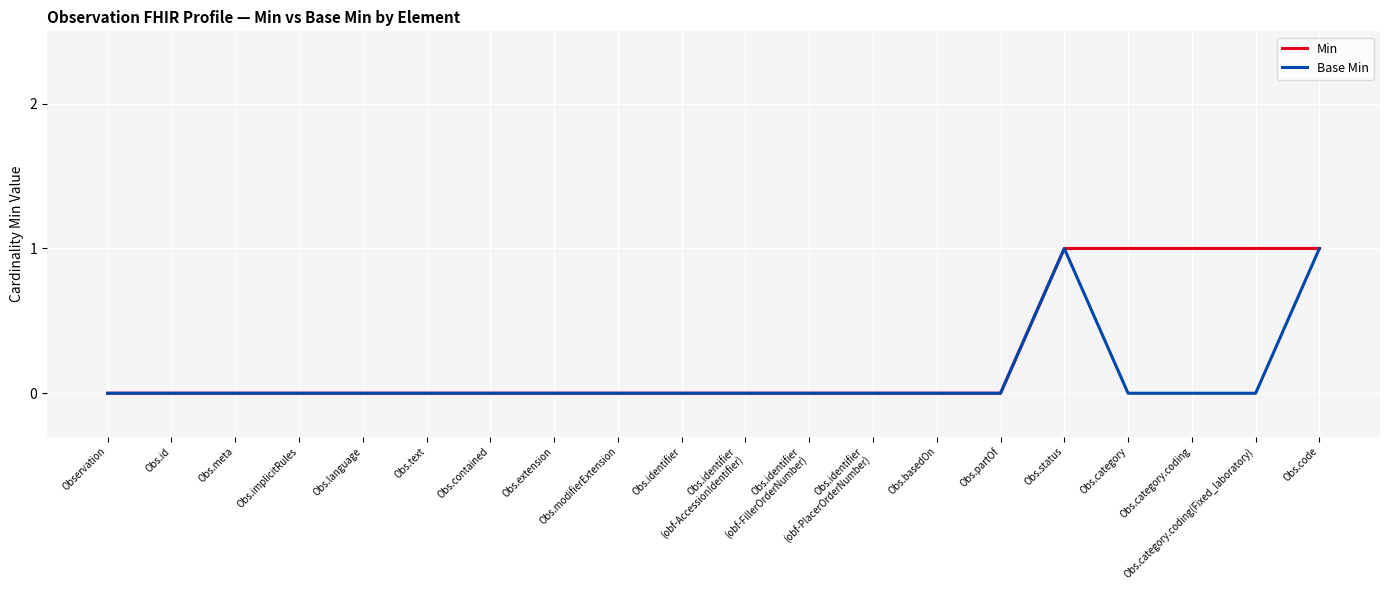

Which series has the largest total across all categories?

Min